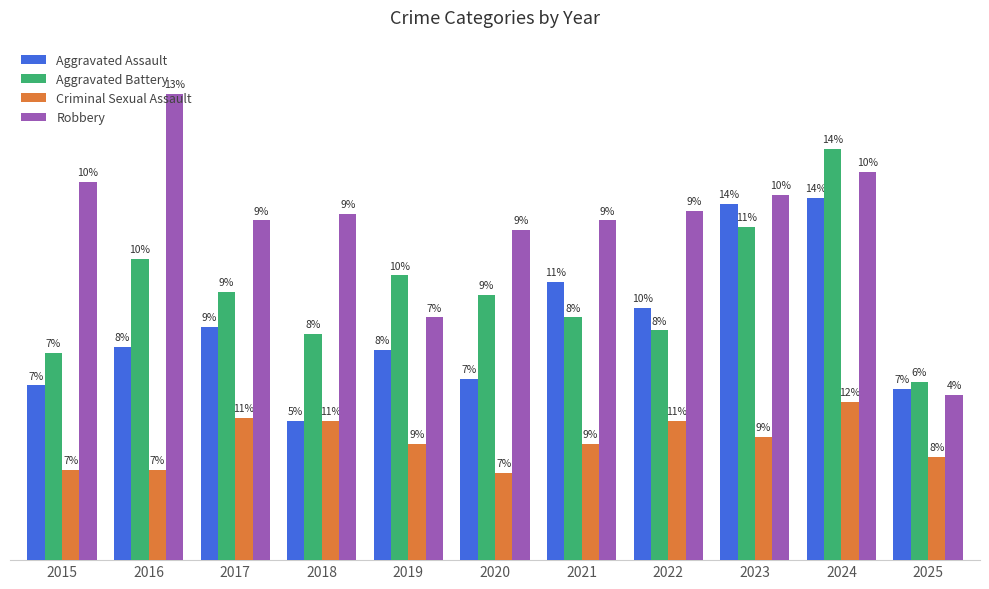

Does the chart contain any negative values?

No